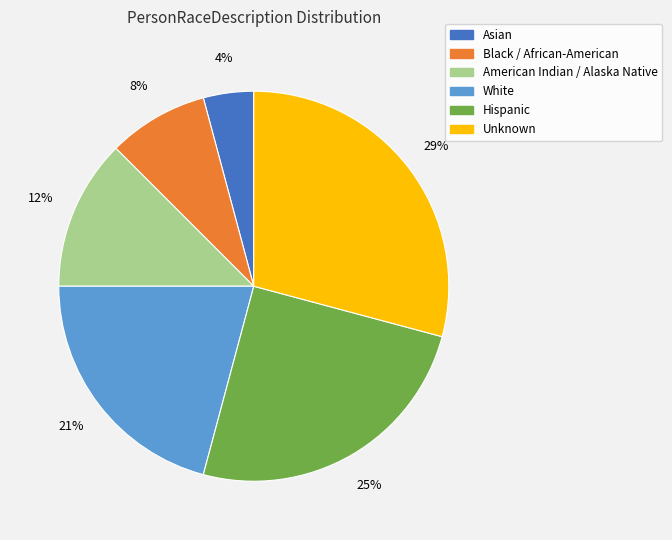

To the nearest percent, what is the average slice percentage?

17%